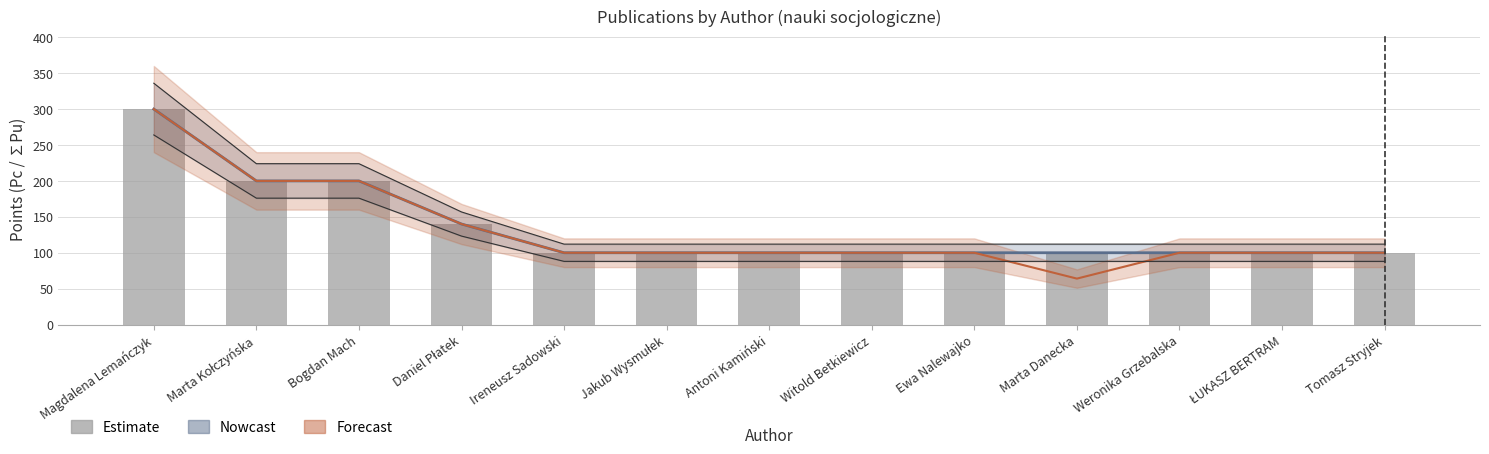

Which label corresponds to the largest value in the chart?

Magdalena Lemańczyk